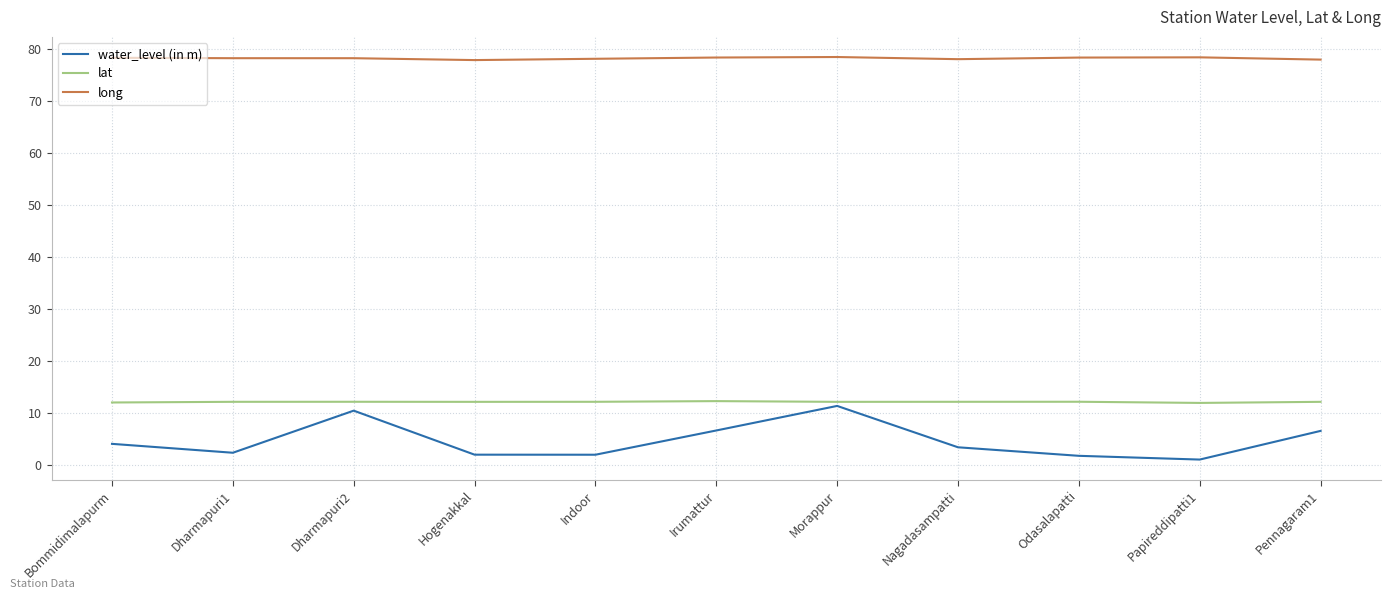

Between Morappur and Nagadasampatti, which series saw the biggest shift?

water_level (in m)